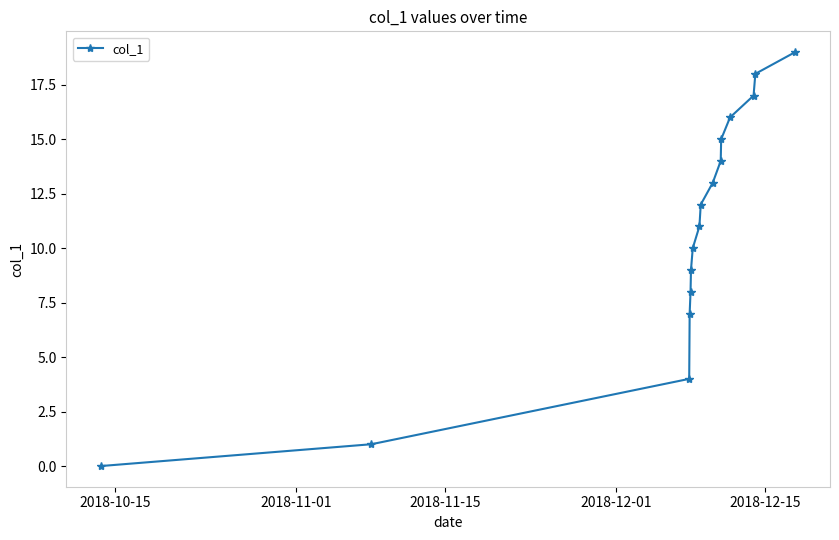

What is the value of the 2nd point from the left?

1